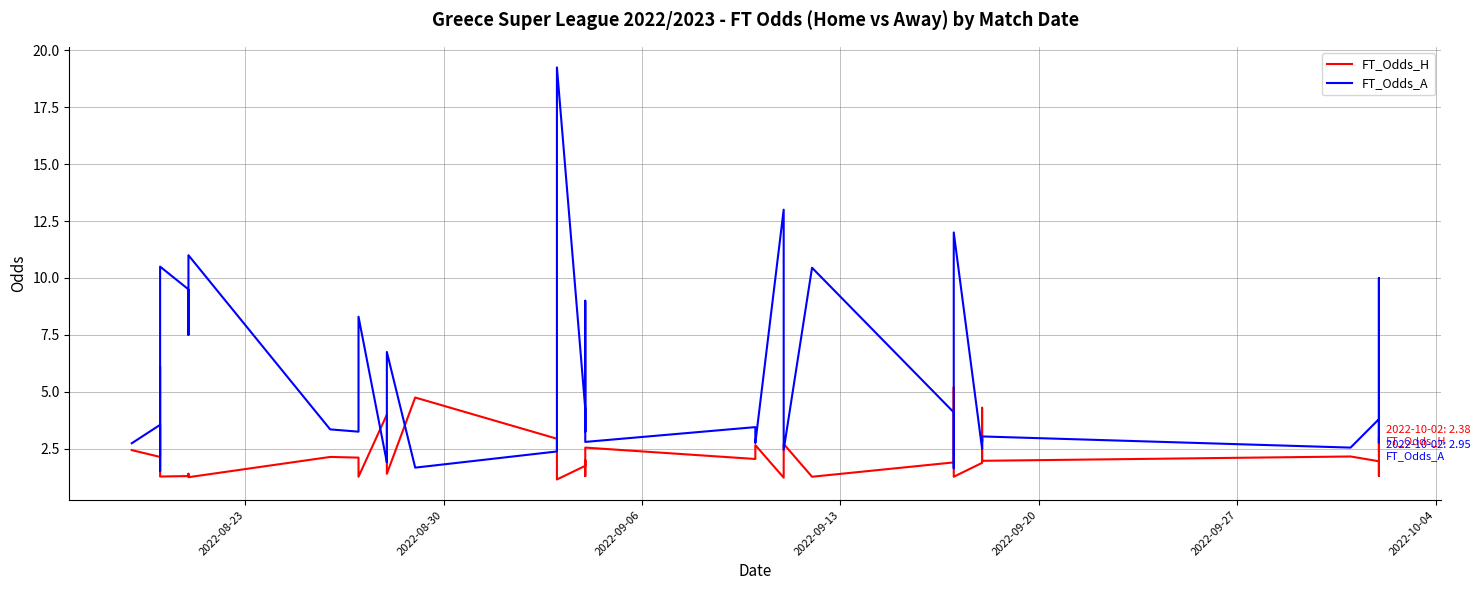

What is the value of the FT_Odds_H point at the 35th from the left?

2.0